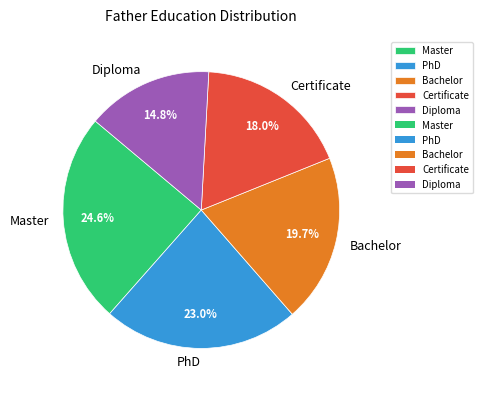

Is there any slice that represents more than half of the pie?

No